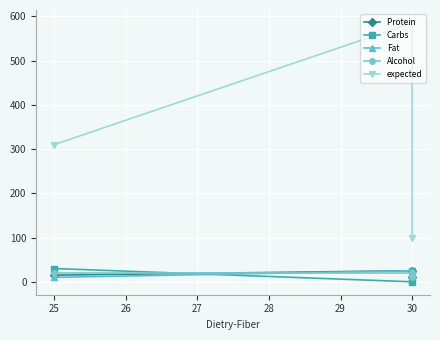

Count the number of categories in the chart.

3